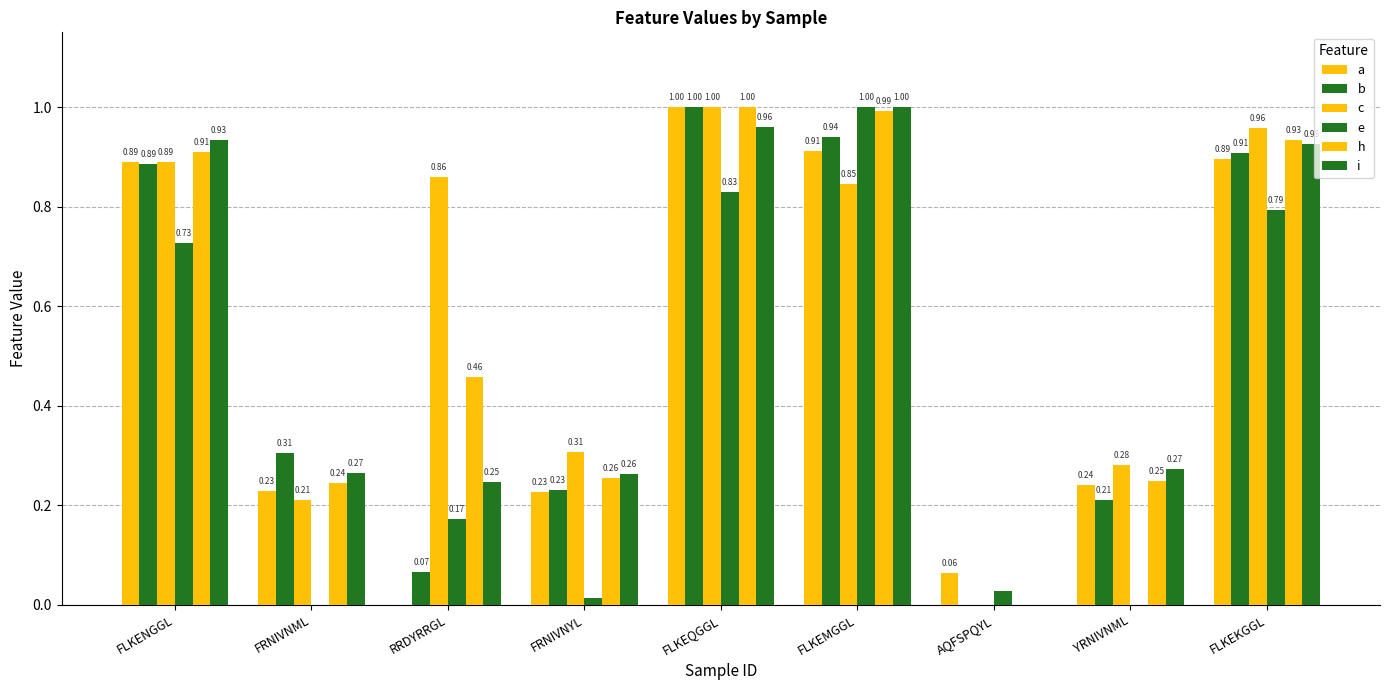

The a series shows 0.0 at AQFSPQYL. True or false?

False